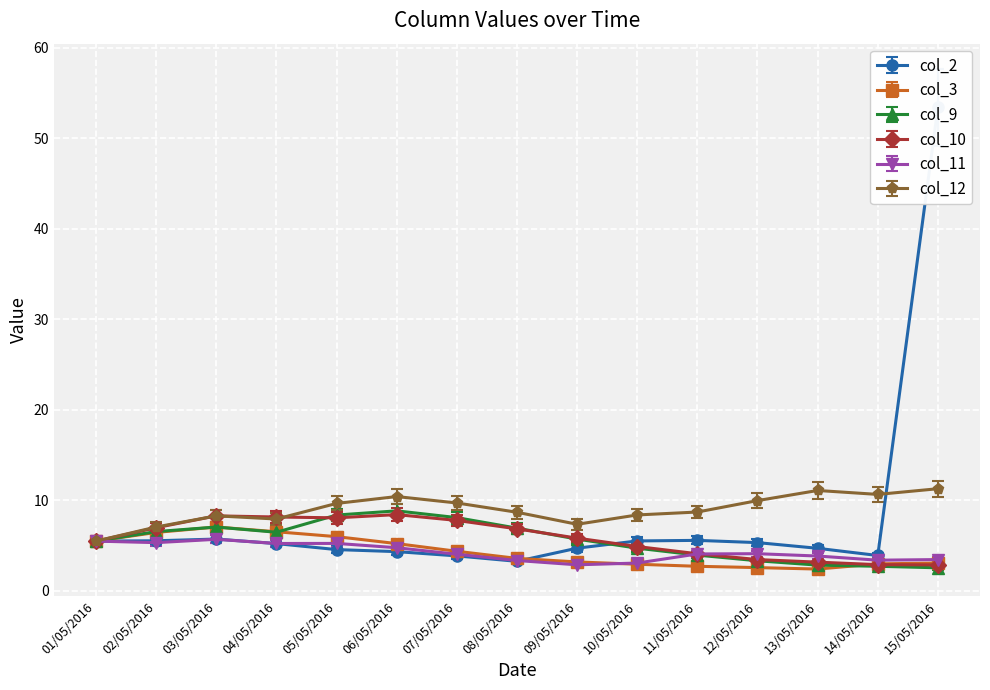

The col_2 series shows 5.3 at 12/05/2016. True or false?

True